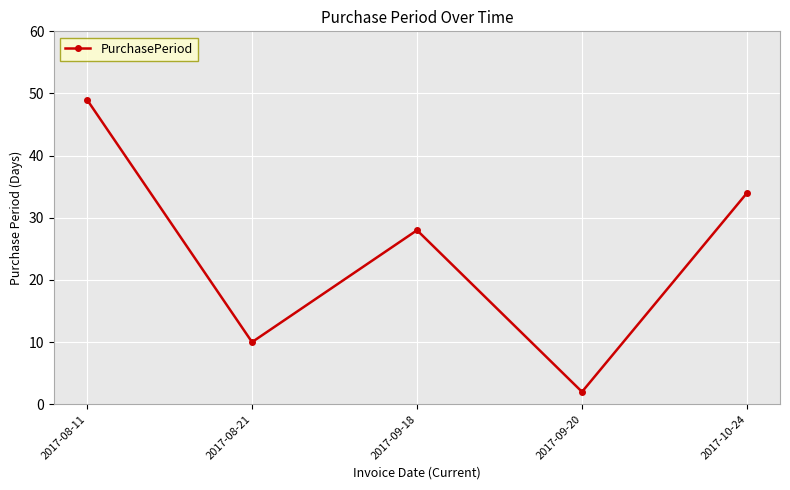

Rank the categories by value from highest to lowest.

2017-08-11, 2017-10-24, 2017-09-18, 2017-08-21, 2017-09-20